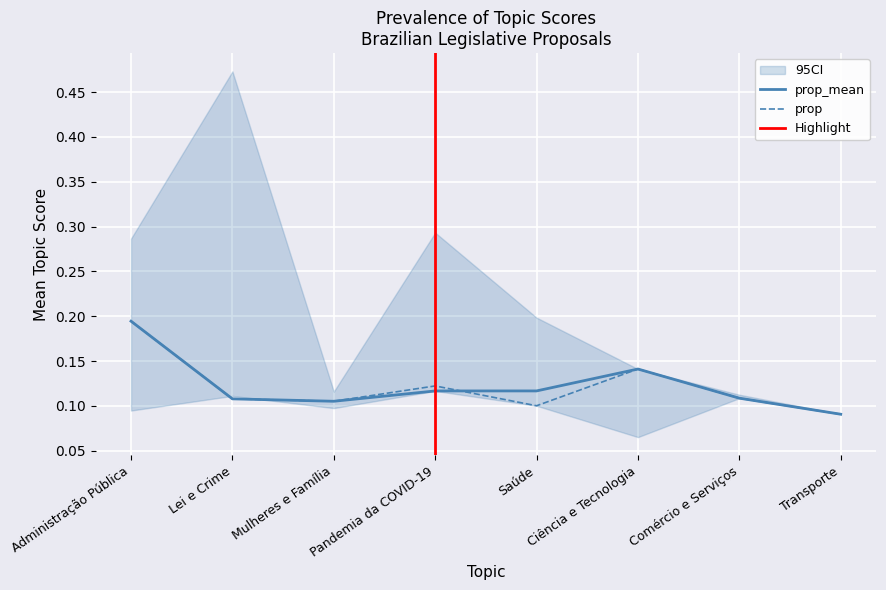

At which category is the sum across all series the highest?

Administração Pública